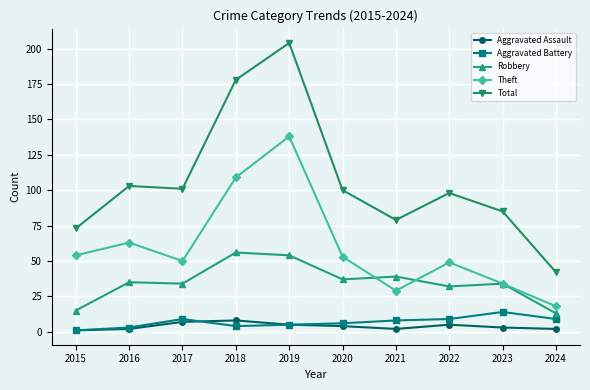

True or false: Theft has more than 2 interior local peaks.

True